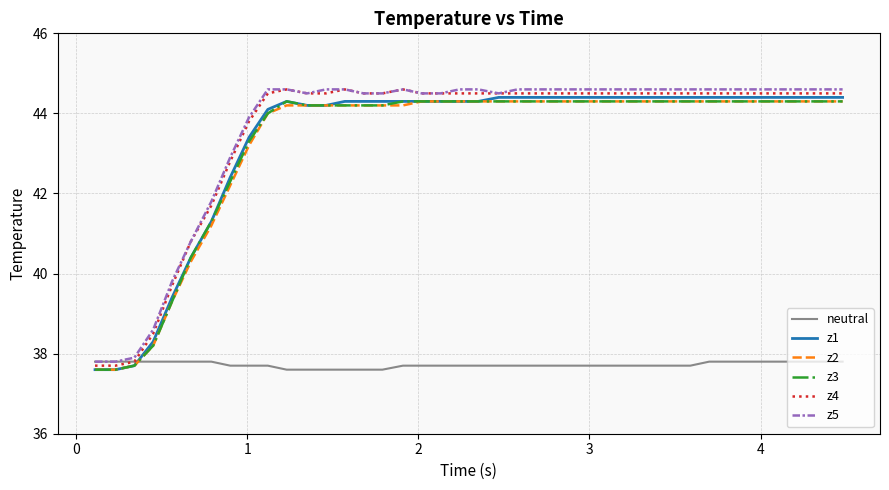

What are all the series names shown in the legend?

neutral, z1, z2, z3, z4, z5